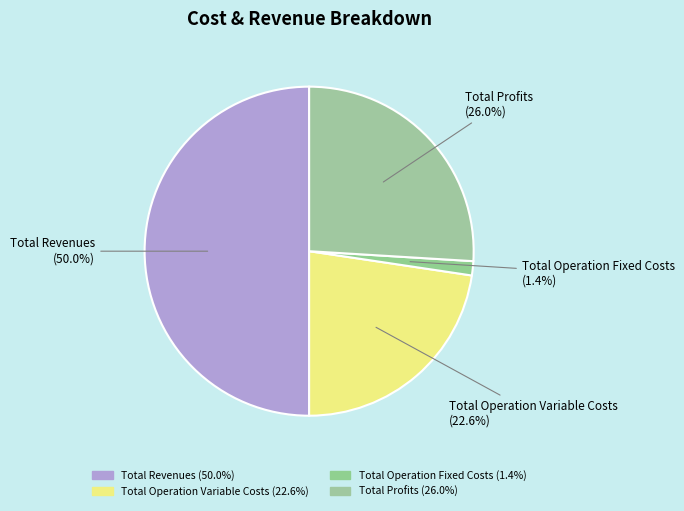

How many segments does this pie chart have?

4